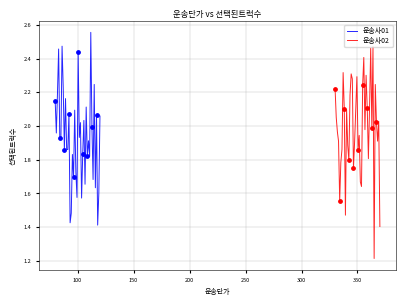

At how many categories does at least one series exceed 2?

30